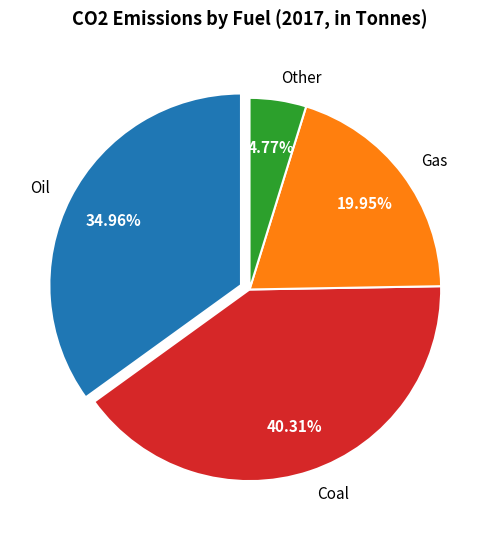

Does Coal represent more than half of the total?

No